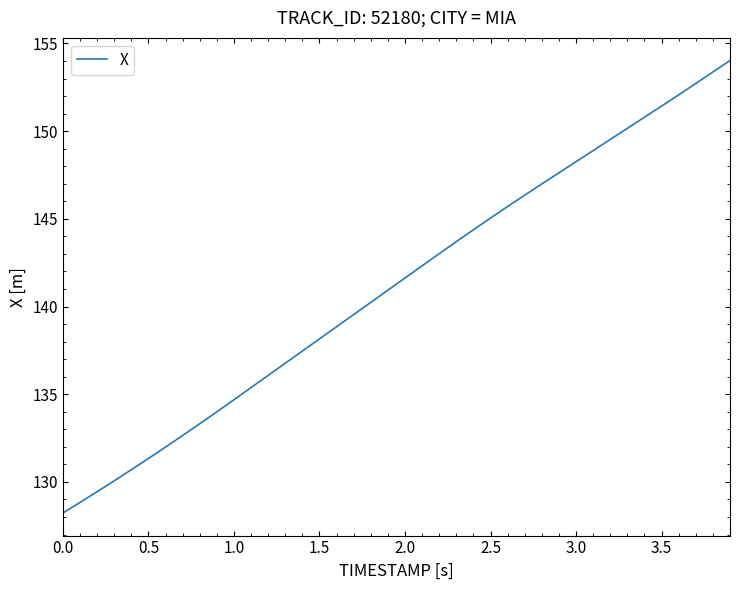

What is the difference between the maximum and minimum values?

25.8